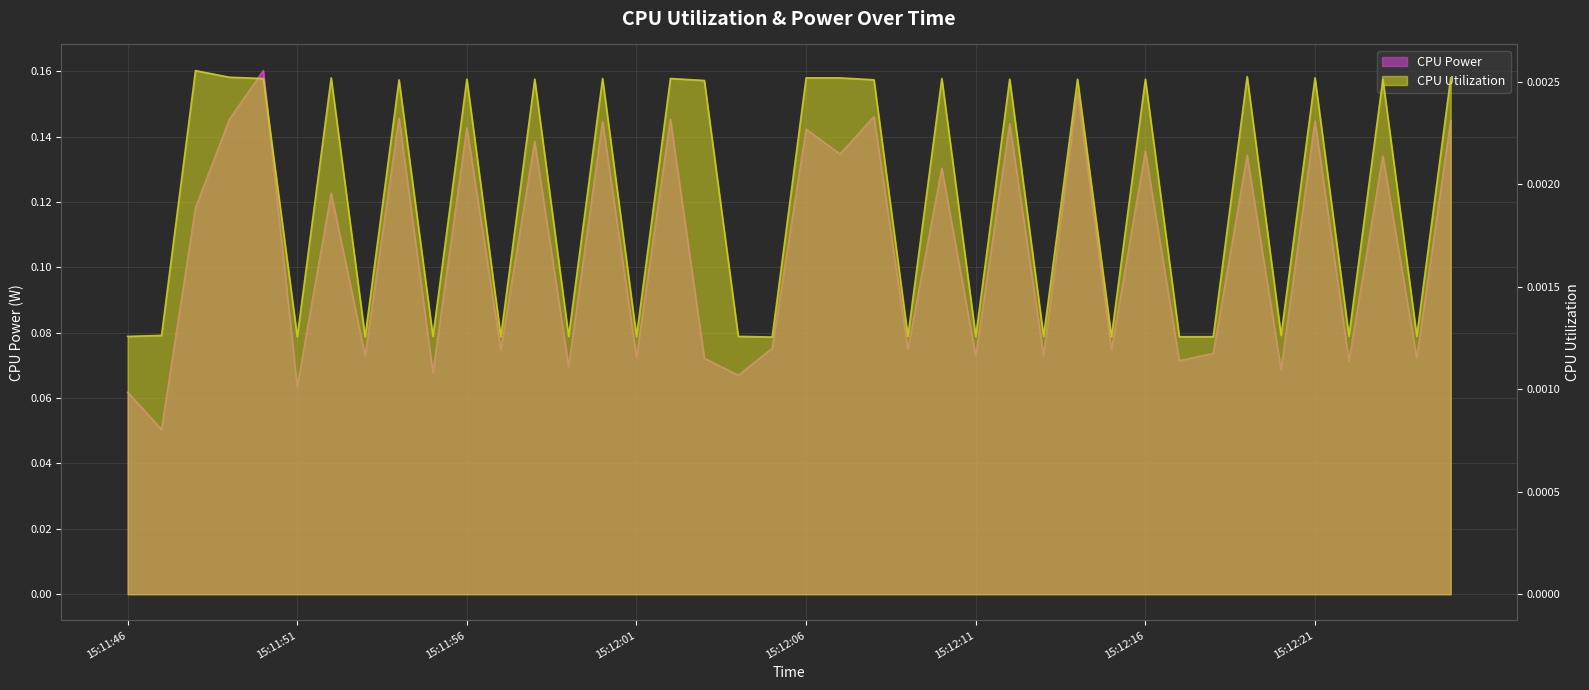

What is the label of the 31st point from the left?

15:12:16